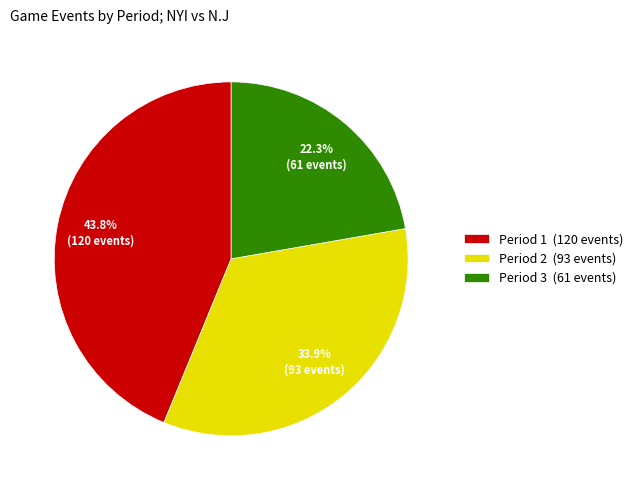

What is the total percentage of Period 3 and Period 1?

66.1%